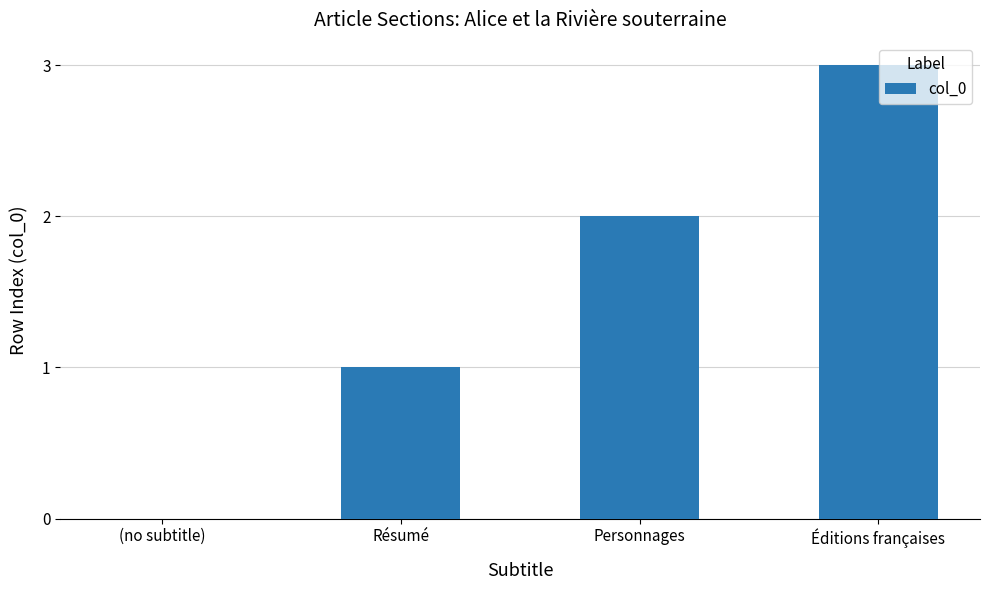

What is the sum of the values at Résumé and Personnages?

3